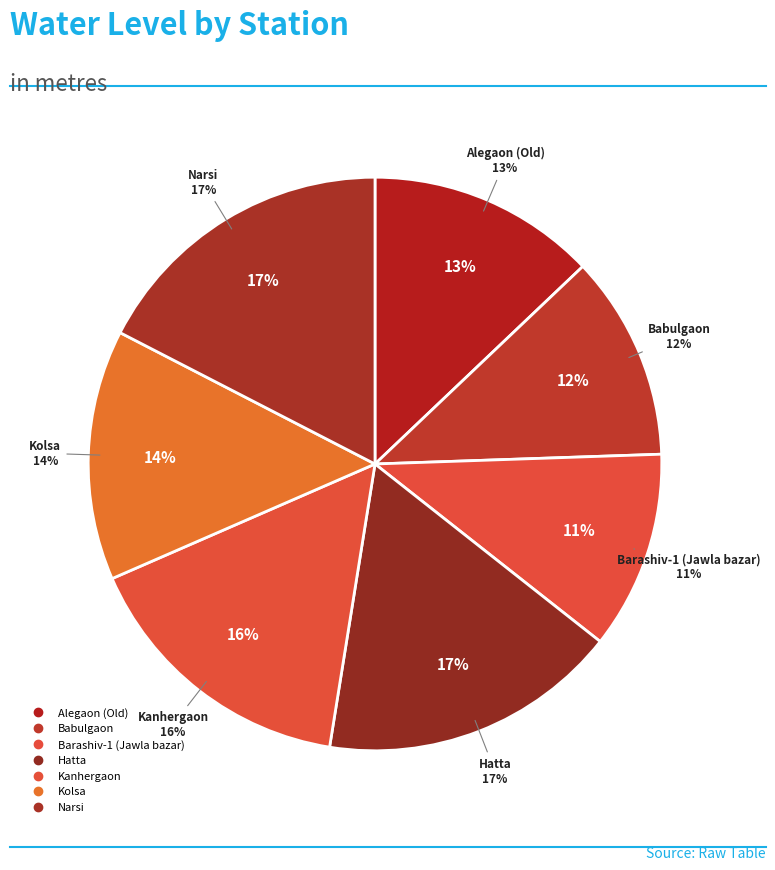

Count the number of slices in the pie.

7